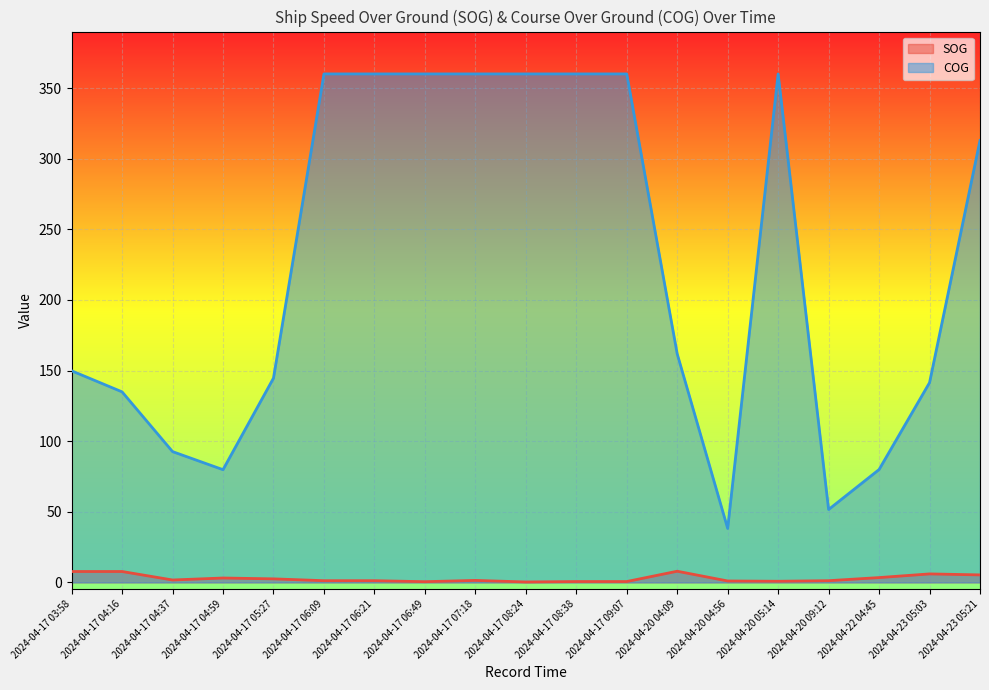

How many interior local valleys does the COG series have?

3